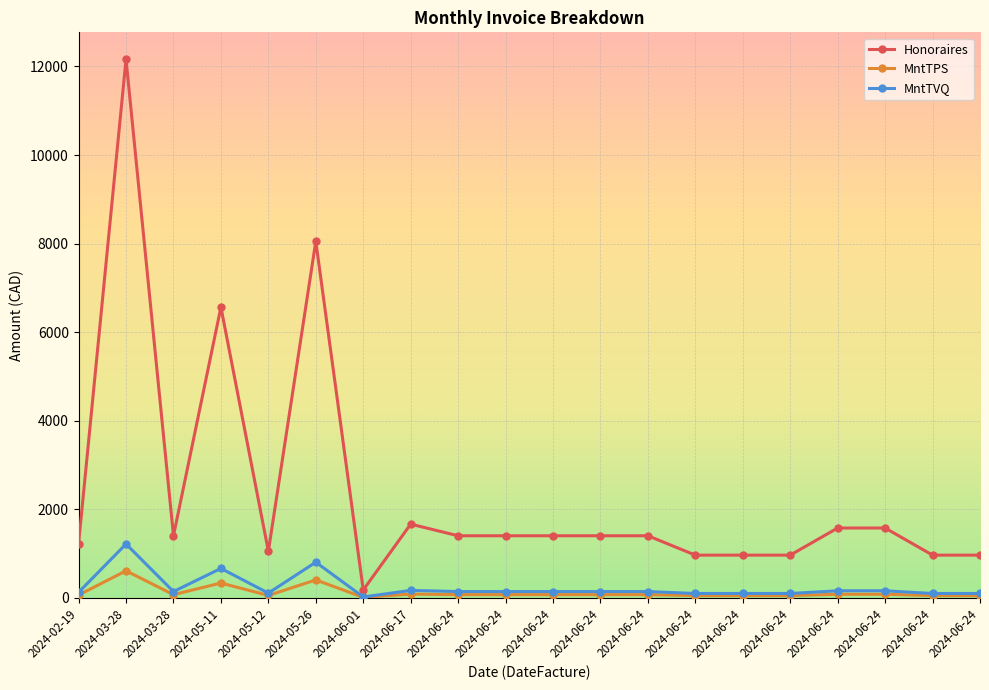

Which series has the widest spread of values?

Honoraires